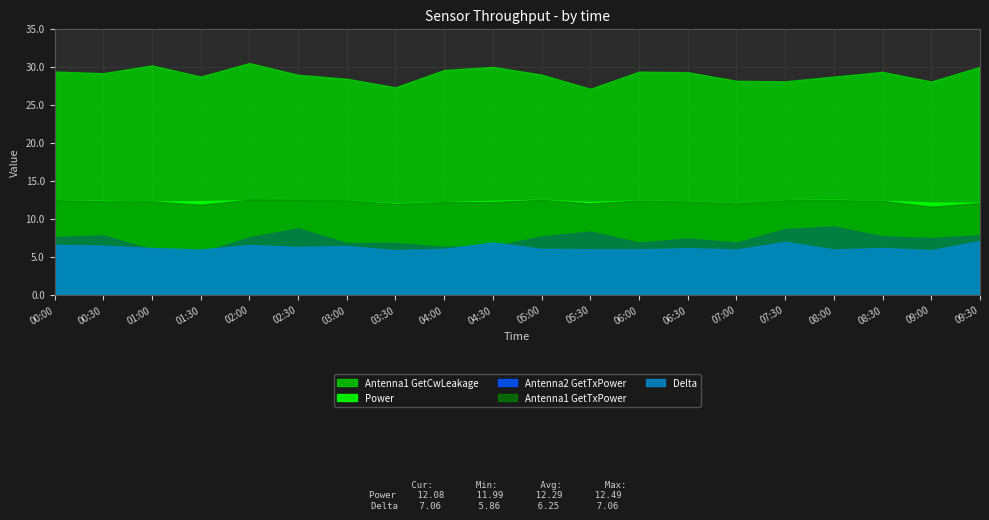

Which category has the highest value across all series?

02:00